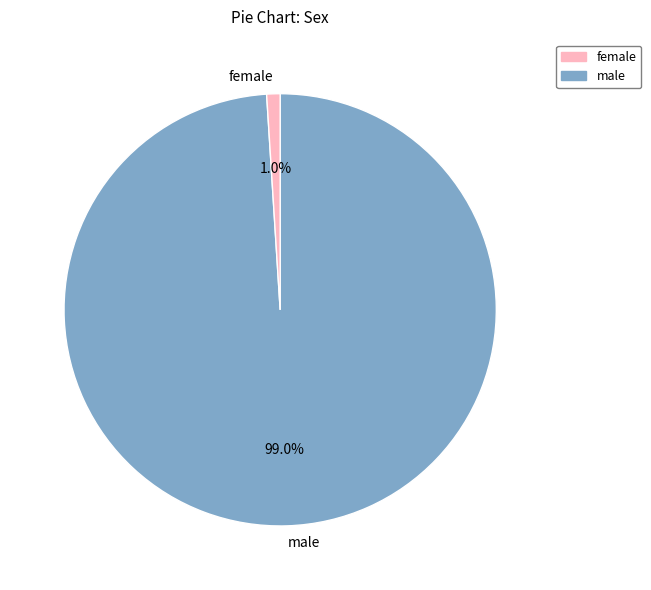

To the nearest percent, what is the difference between the largest and smallest slice percentages?

98%